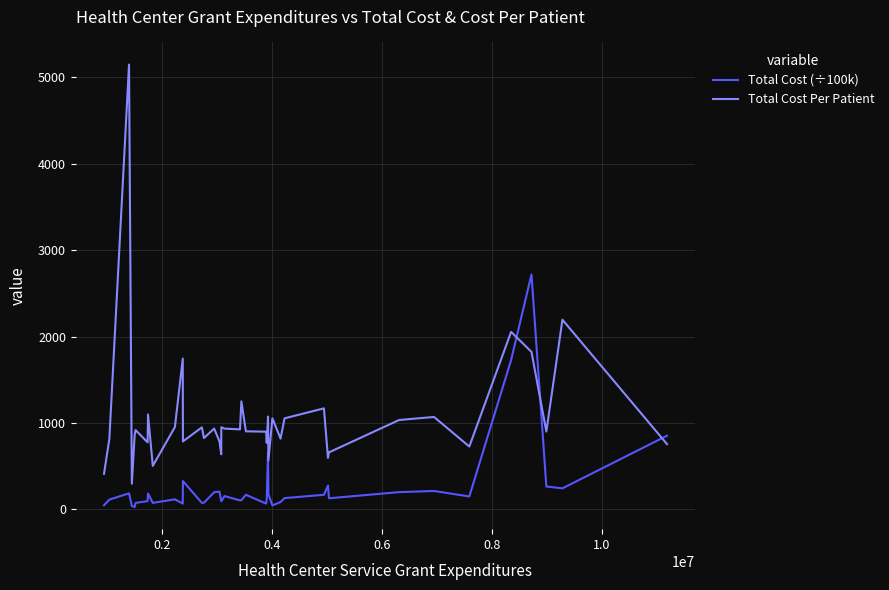

Which series has the largest range (max minus min)?

Total Cost Per Patient